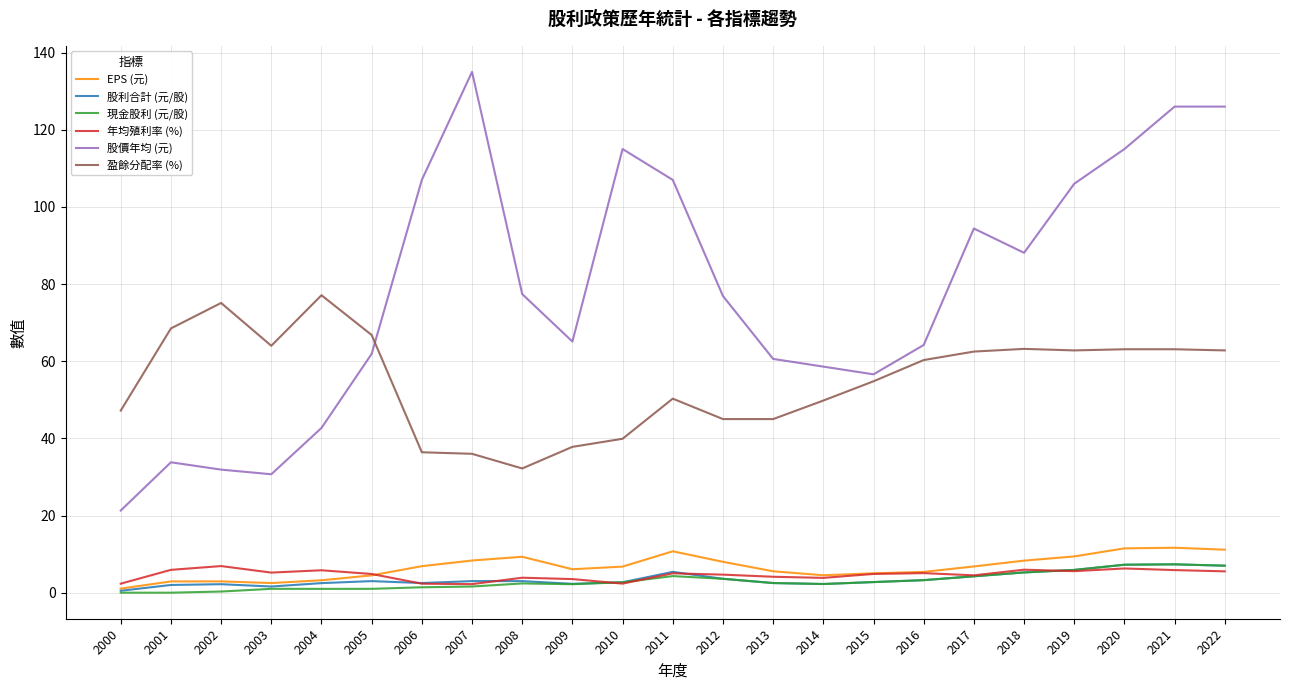

What is the maximum value shown in the chart?

135.0